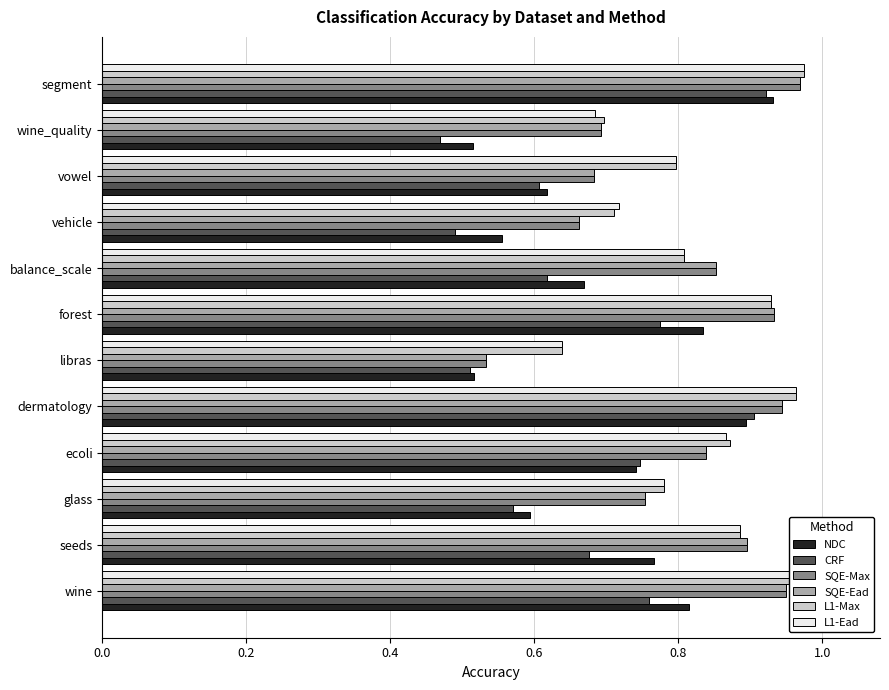

List the labels in order of CRF value, smallest first.

wine_quality, vehicle, libras, glass, vowel, balance_scale, seeds, ecoli, wine, forest, dermatology, segment